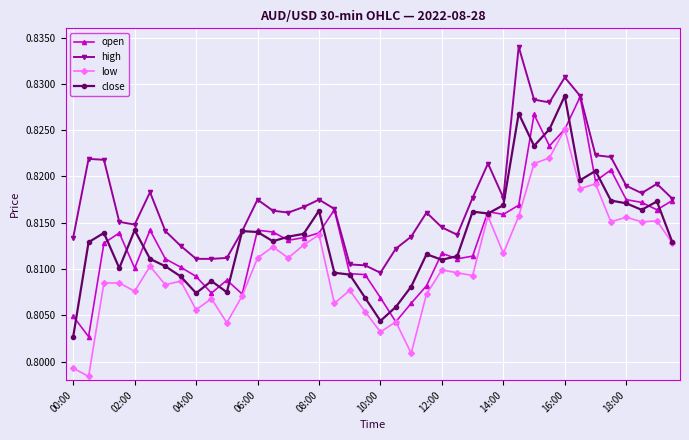

Count the open values in the range 0 to 1.

40